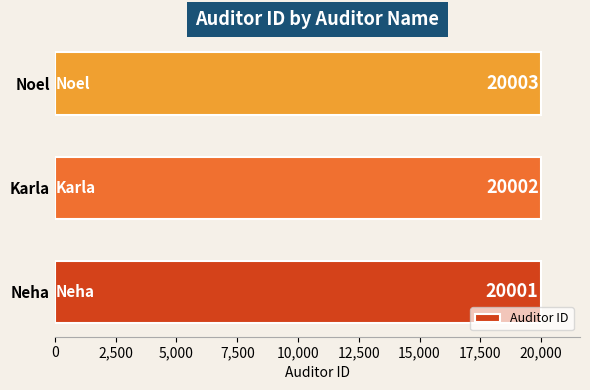

How many data points are less than 20002?

1